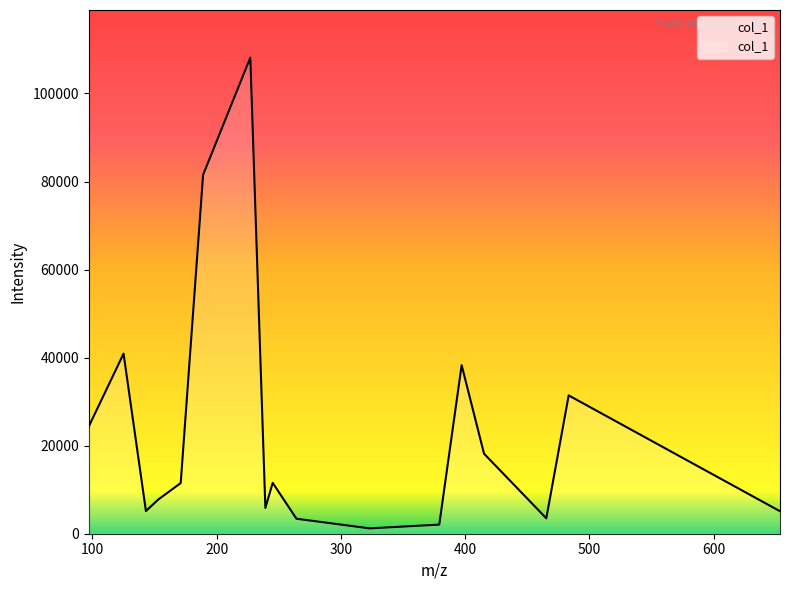

What is the difference between the maximum and minimum values?

106931.7